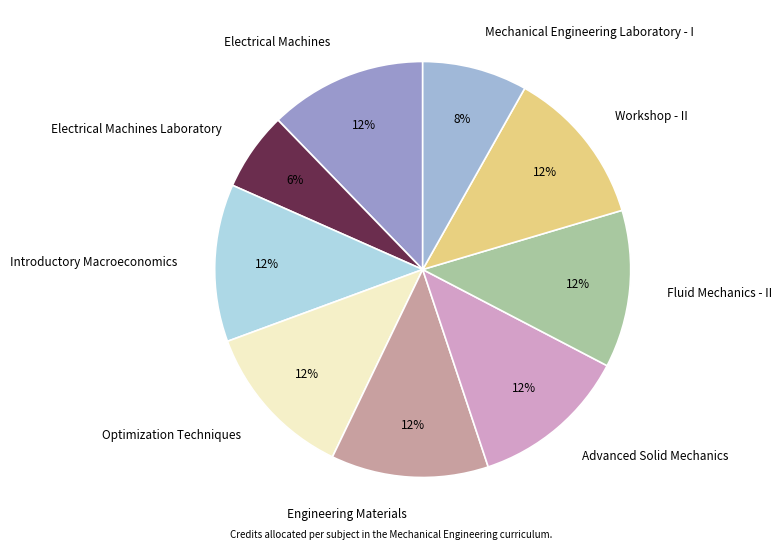

Is Fluid Mechanics - II the majority of the pie?

No